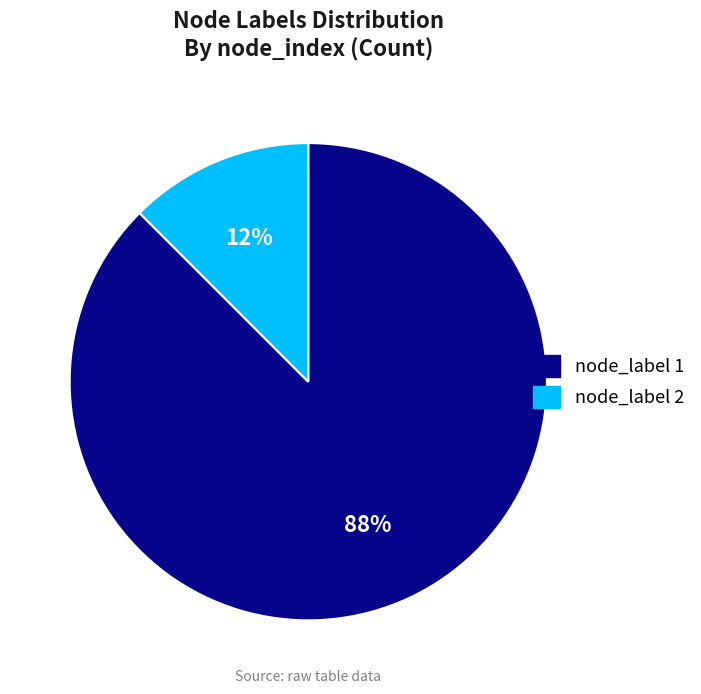

Which has a higher value, node_label 2 or node_label 1?

node_label 1